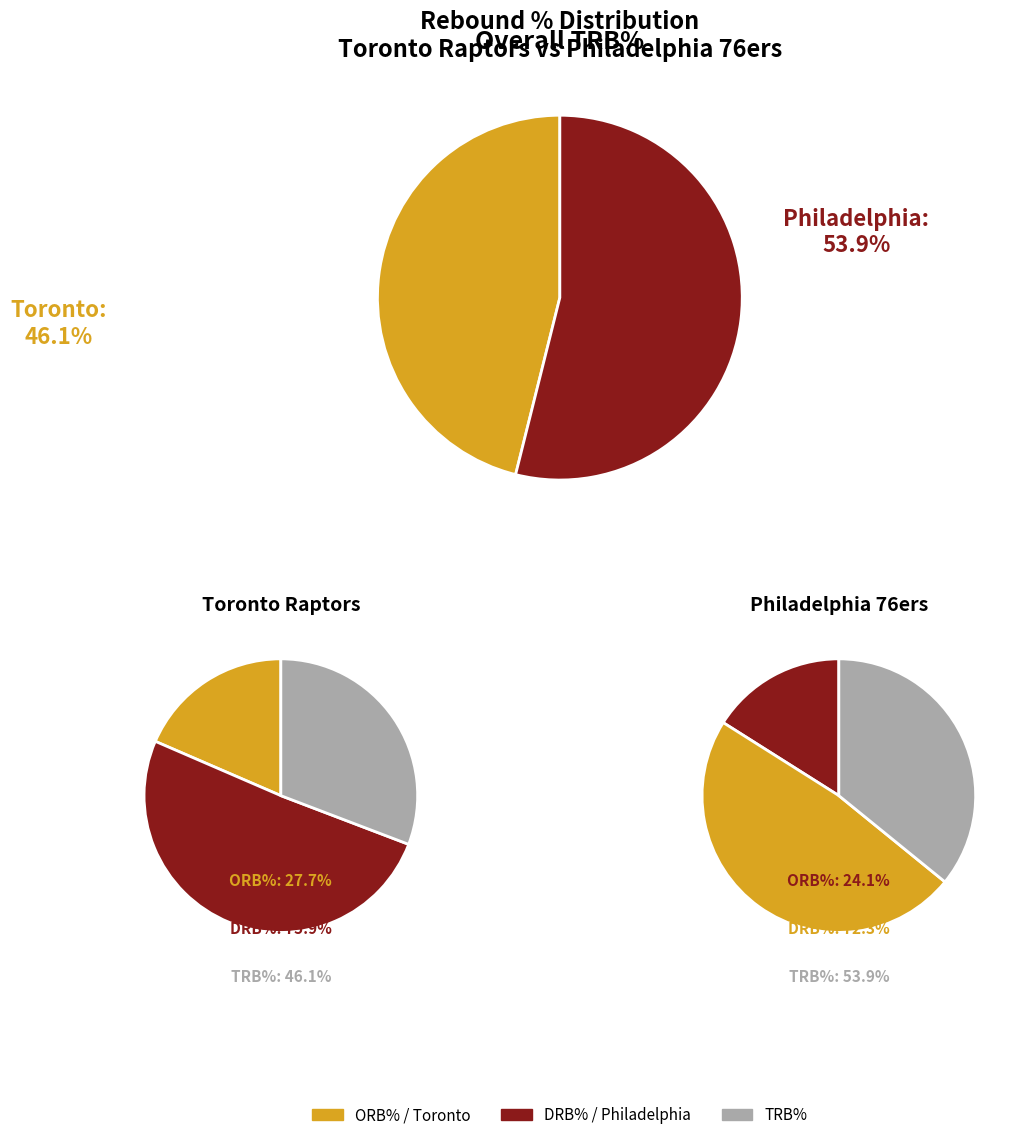

Count the number of slices in the pie.

3